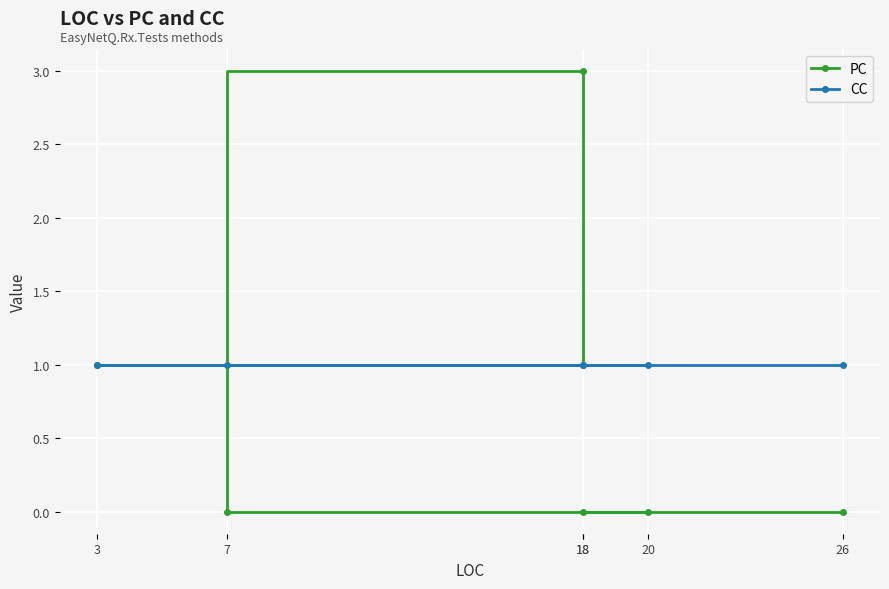

What is the maximum value for PC?

3